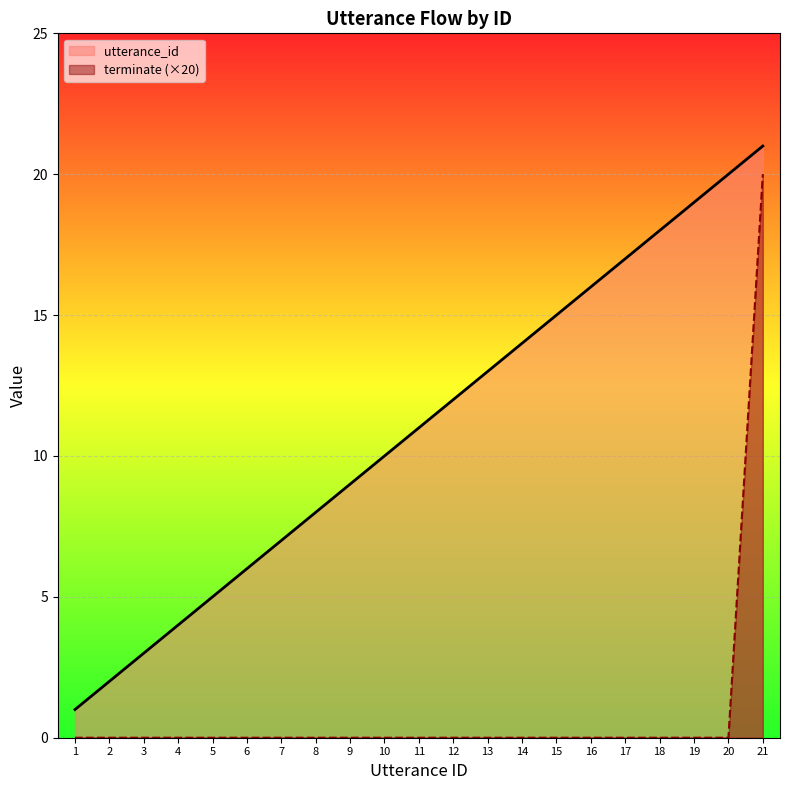

Is it true that utterance_id equals 8 at 8?

True